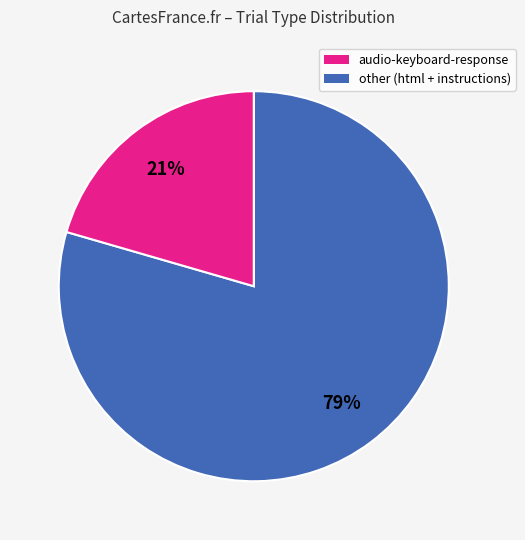

To the nearest percent, what is the average slice percentage?

50%